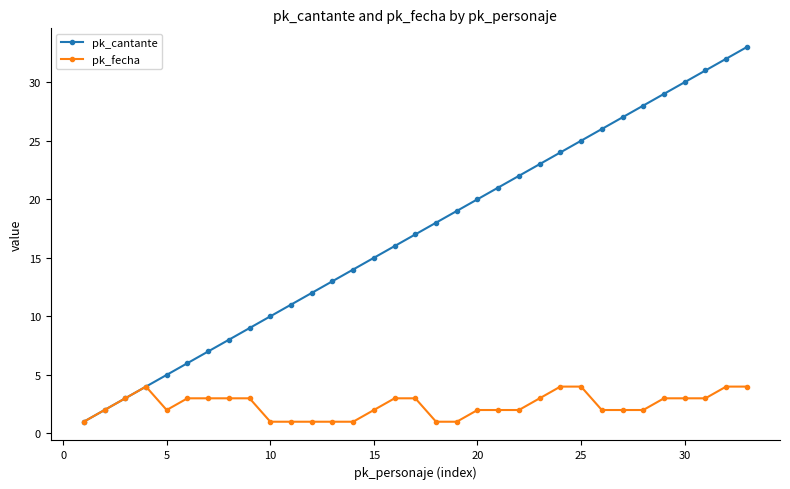

What is the difference between the second highest and minimum values in the pk_cantante series?

31